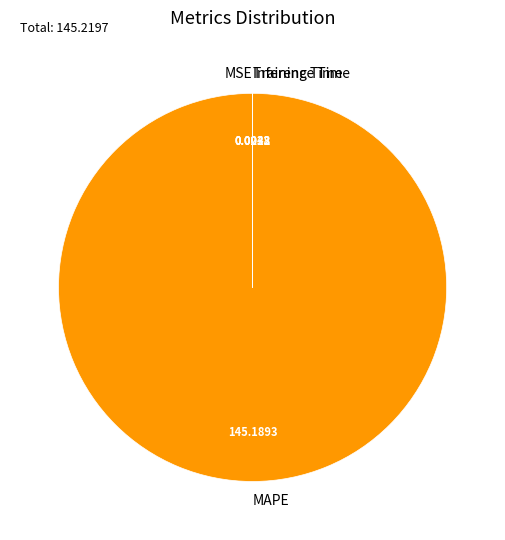

Is there a majority slice in this chart?

Yes